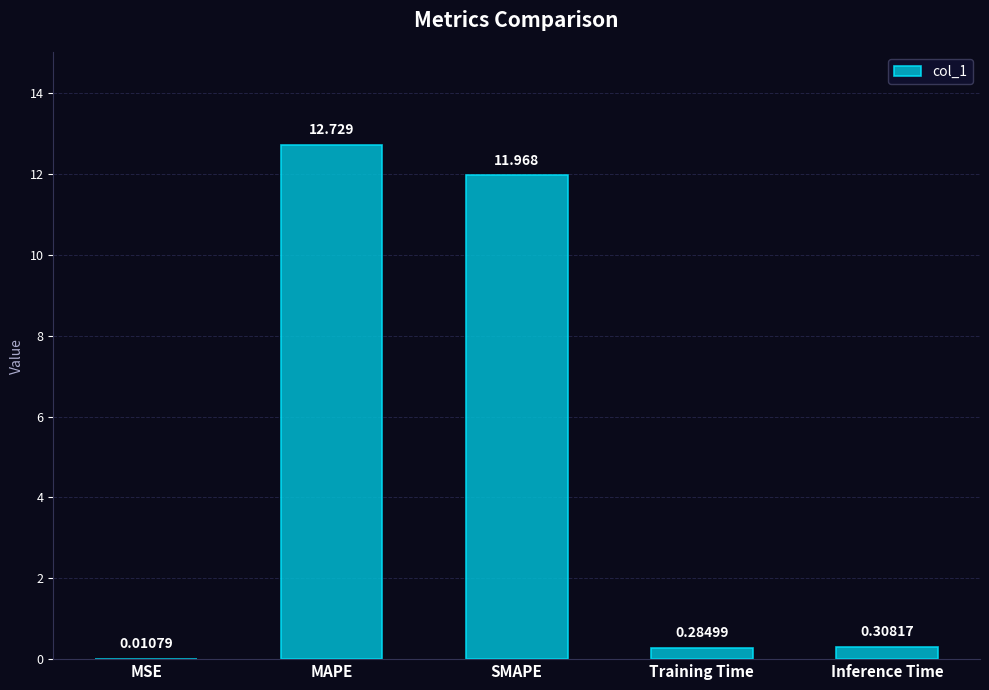

Which category has the highest value across all series?

MAPE